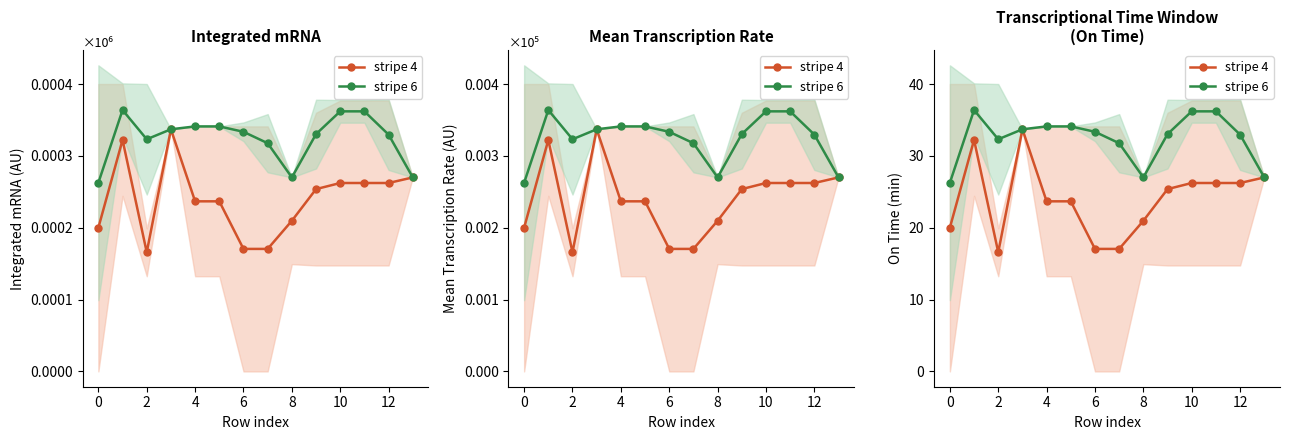

How many interior local peaks does the stripe 6 series have?

2